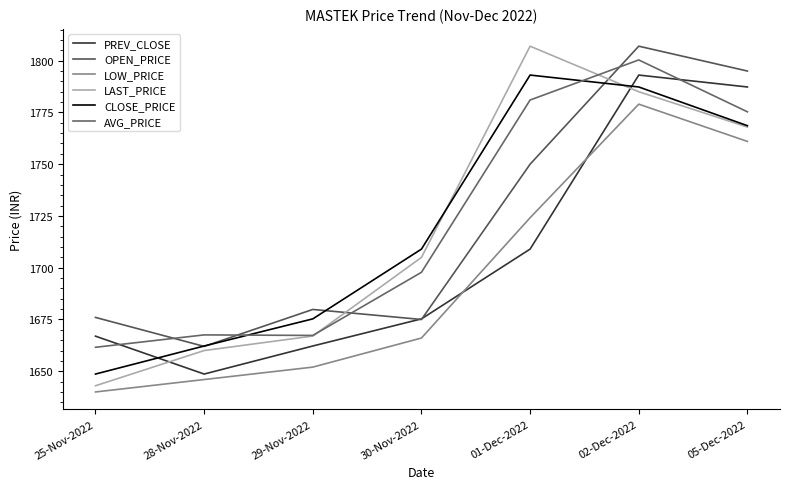

Which series has the largest total across all categories?

AVG_PRICE